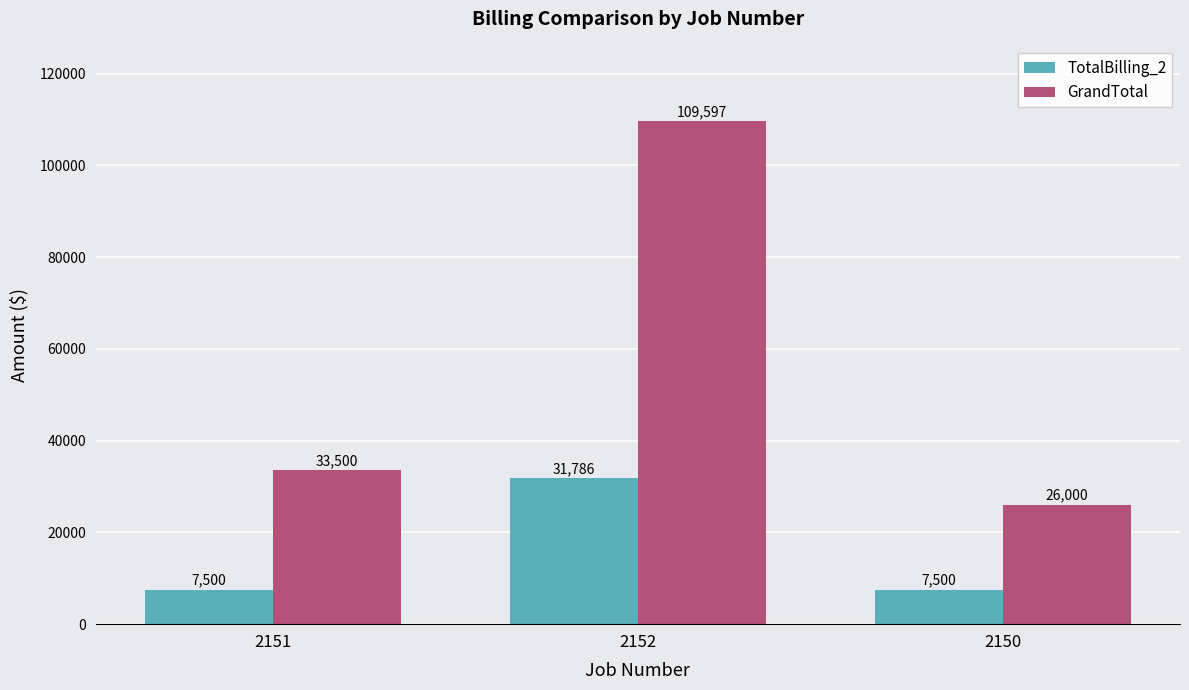

List the labels in order of GrandTotal value, largest first.

2152, 2151, 2150